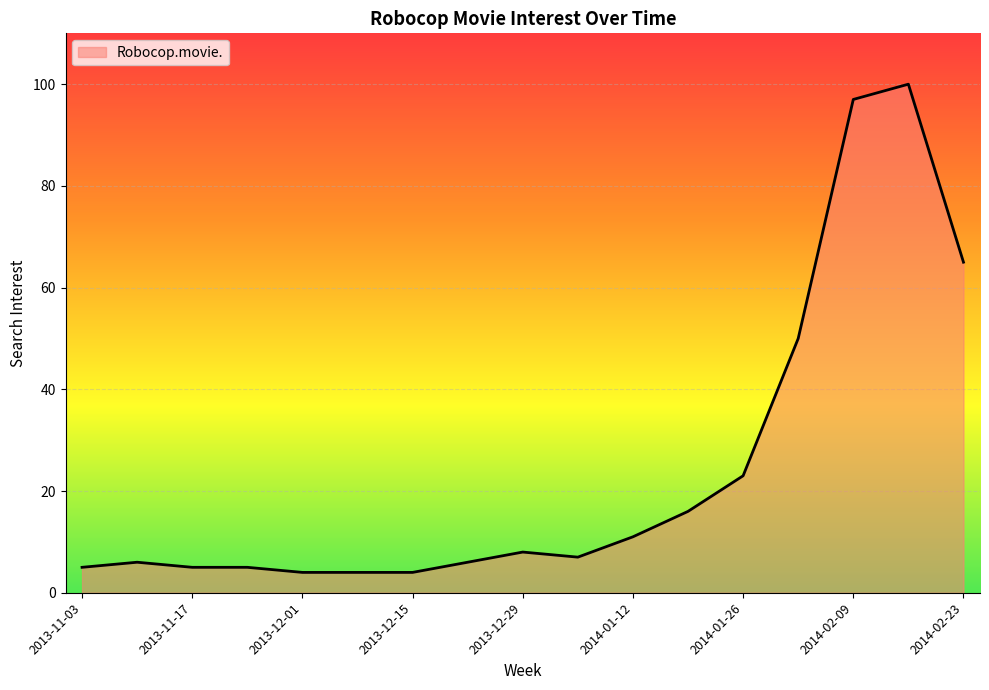

How many distinct data groups are displayed?

1